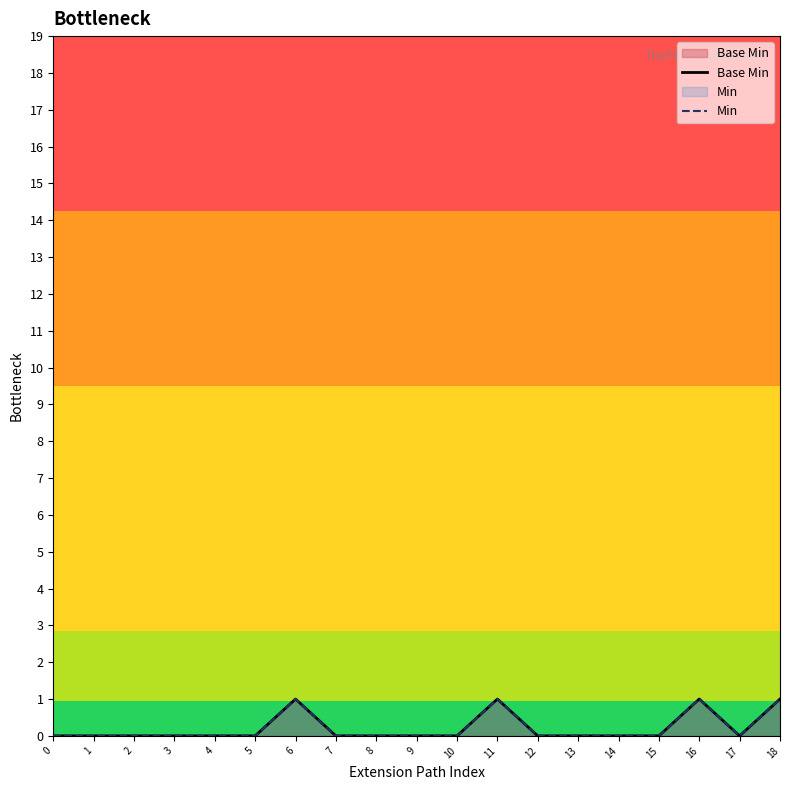

Reading left to right, list all the values displayed in this chart.

Base Min: 0=0	1=0	2=0	3=0	4=0	5=0	6=1	7=0	8=0	9=0	10=0	11=1	12=0	13=0	14=0	15=0	16=1	17=0	18=1
Min: 0=0	1=0	2=0	3=0	4=0	5=0	6=1	7=0	8=0	9=0	10=0	11=1	12=0	13=0	14=0	15=0	16=1	17=0	18=1